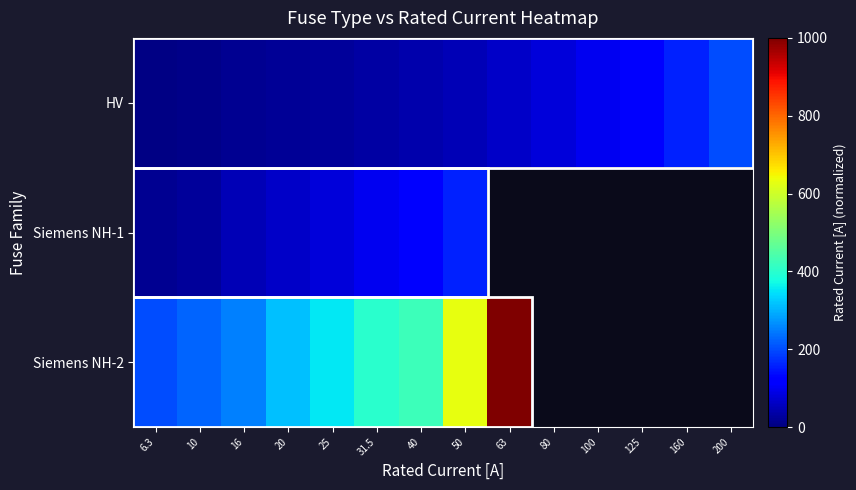

What is the total value across all series at 10?

0.3